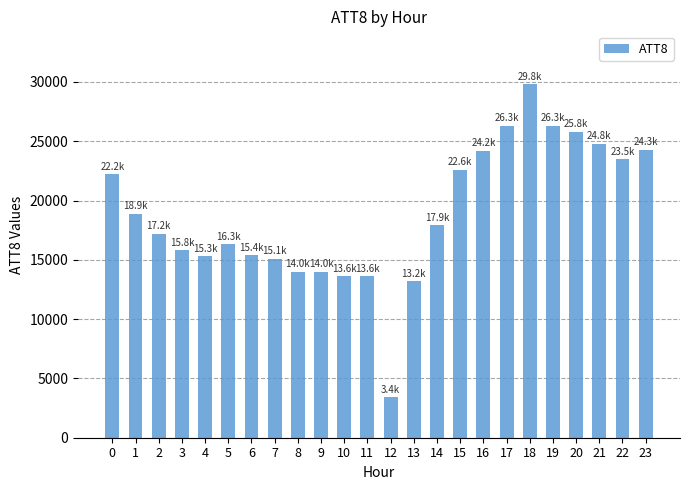

What value does the data have at 13, to the nearest 50?

13200